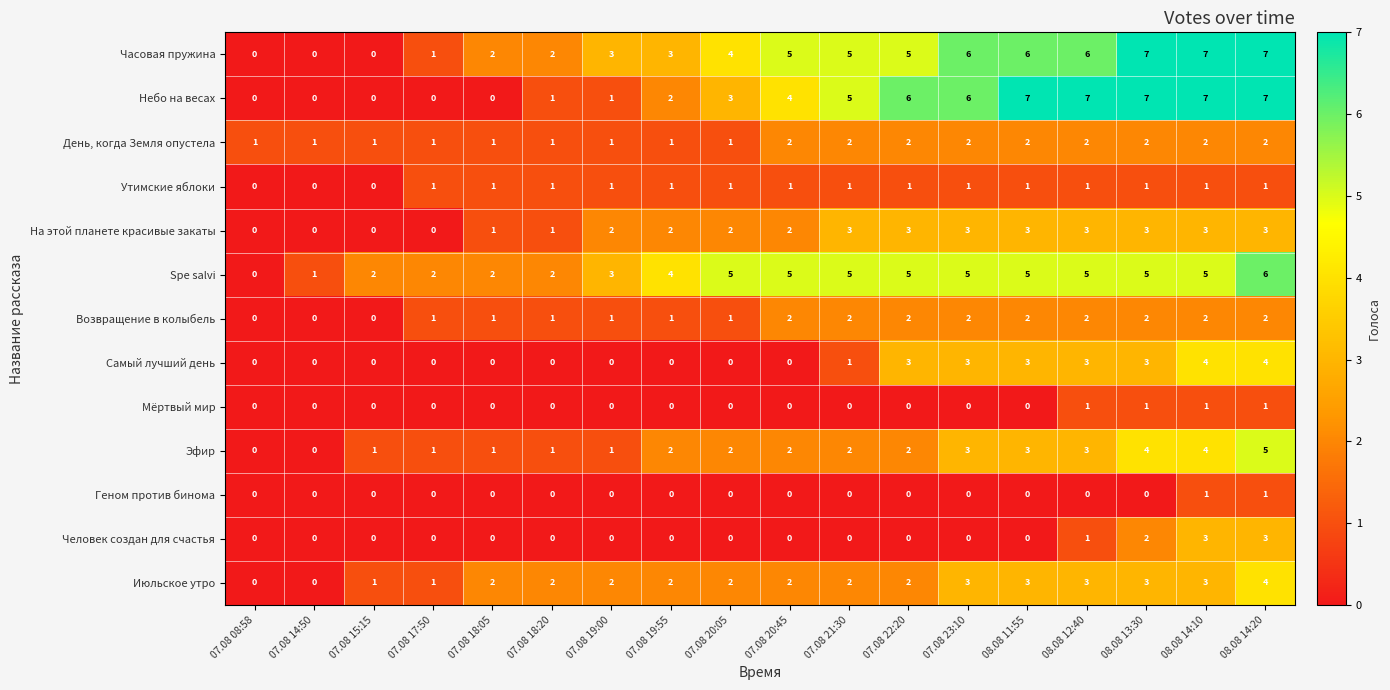

What is the greatest value displayed?

7